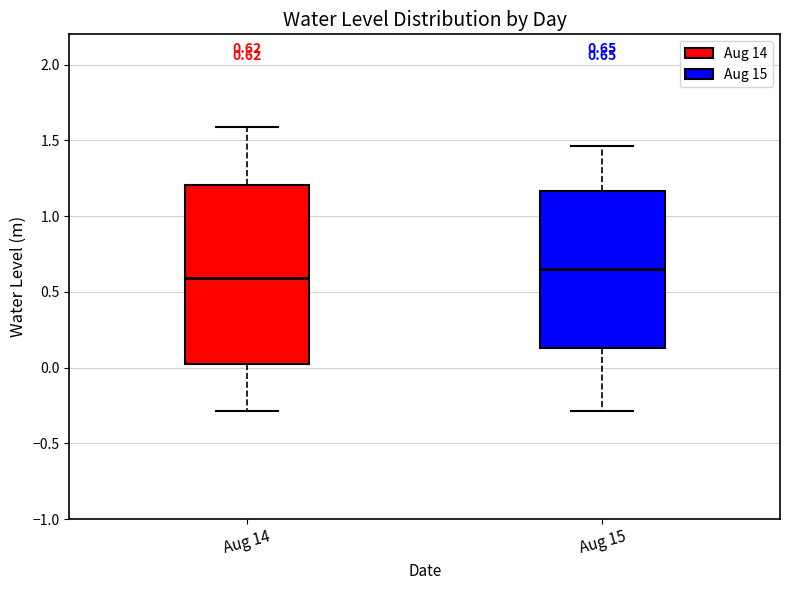

Which box is the tallest, from its lower edge to its upper edge?

Aug 14